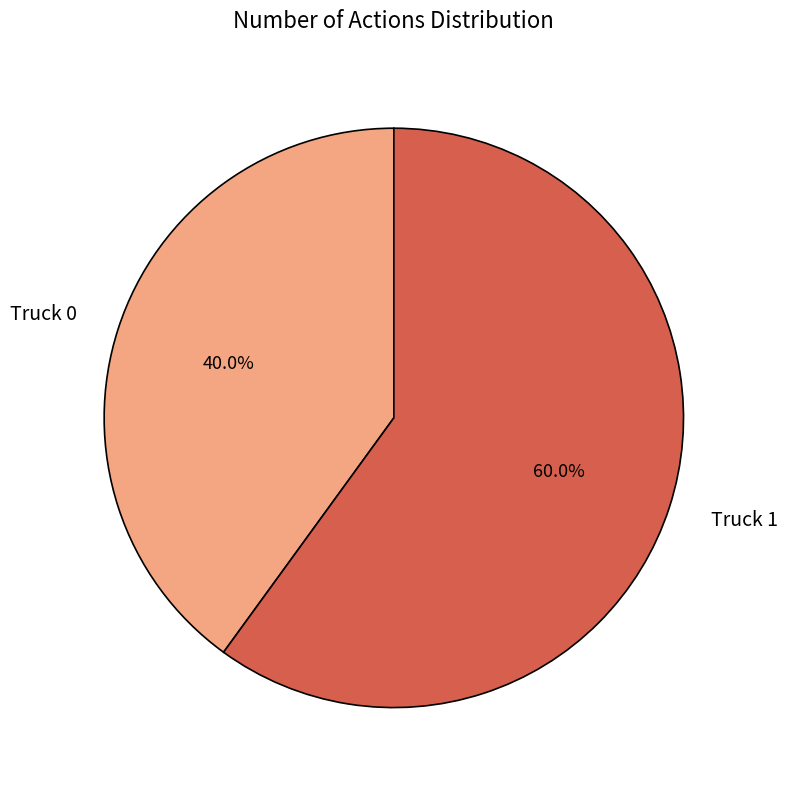

Which has a higher value, Truck 0 or Truck 1?

Truck 1